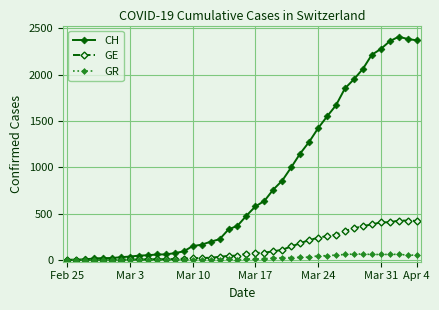

Rank the series by their maximum value, from highest to lowest.

CH, GE, GR